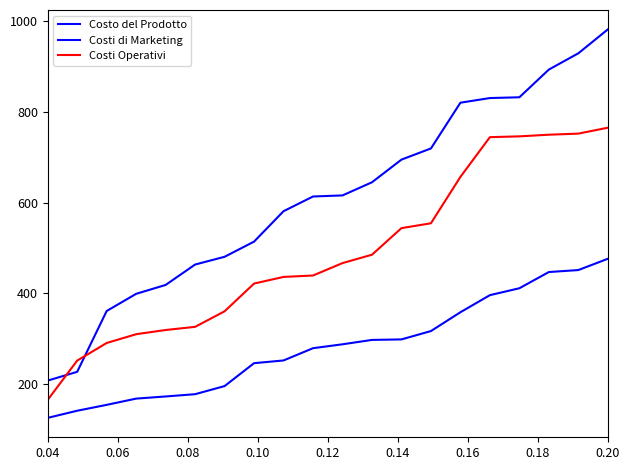

Does the chart display data point markers on the line(s)?

No